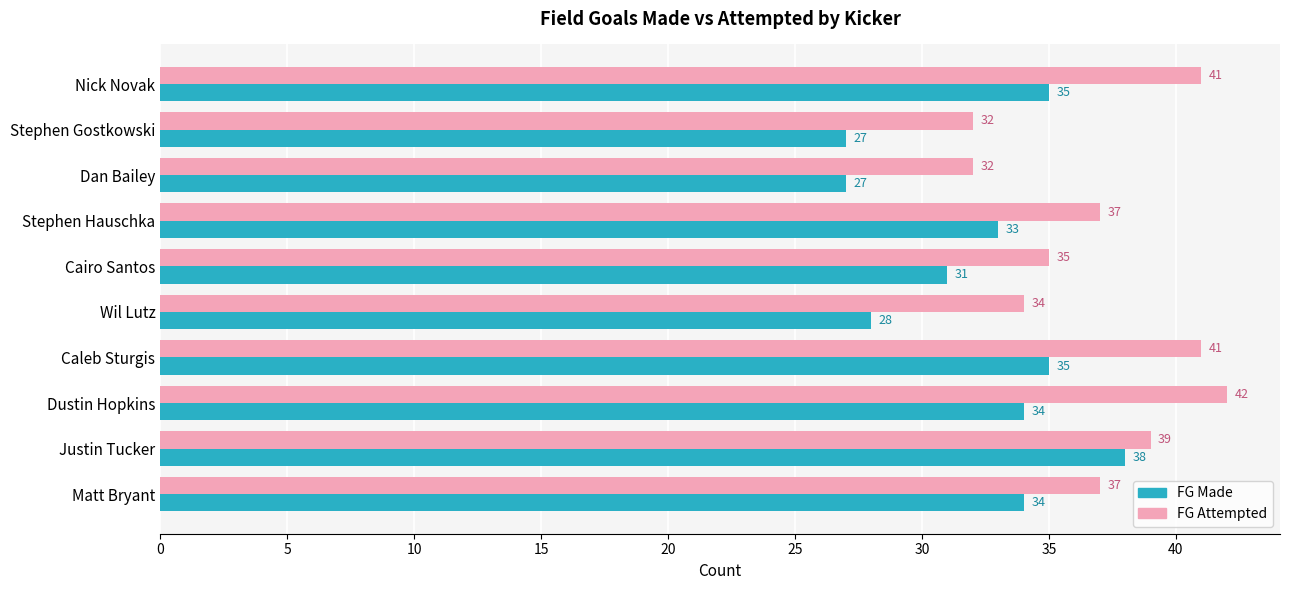

Is it true that FG Made equals 52 at Stephen Hauschka?

False